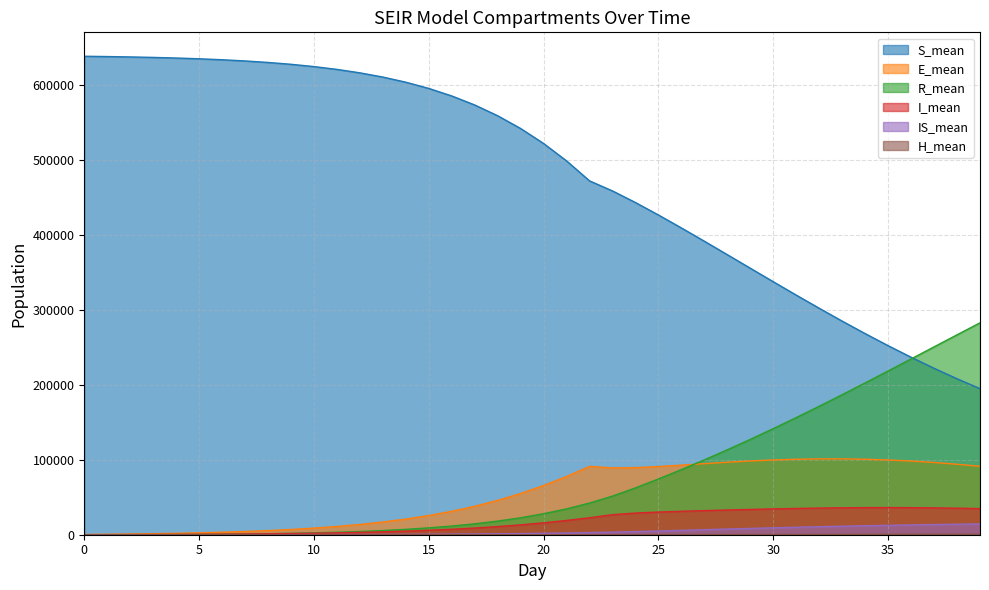

What is the sum of all E_mean values?

2164050.6